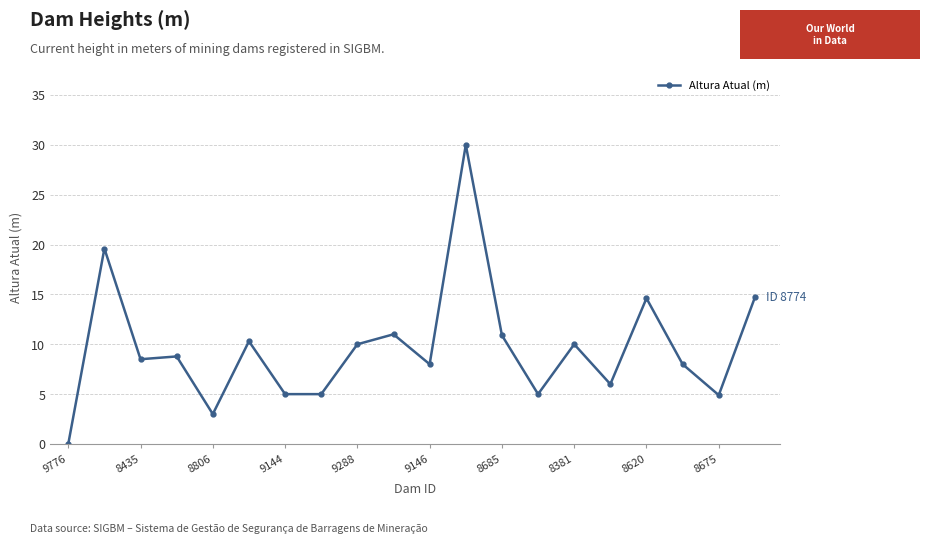

True or false: the data has more than 0 interior local peaks.

True